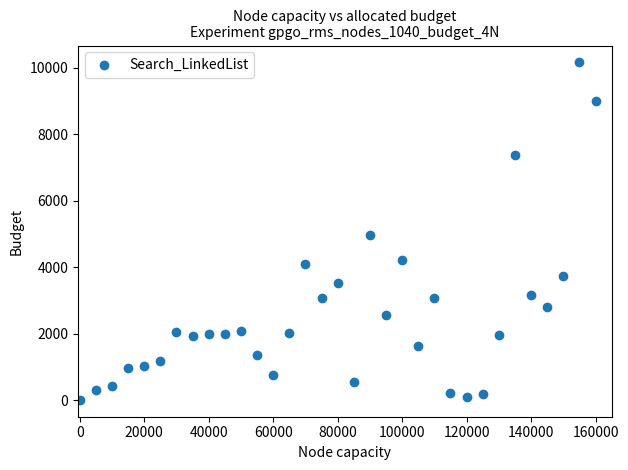

What is the range of X values (max minus min)?

160000.0